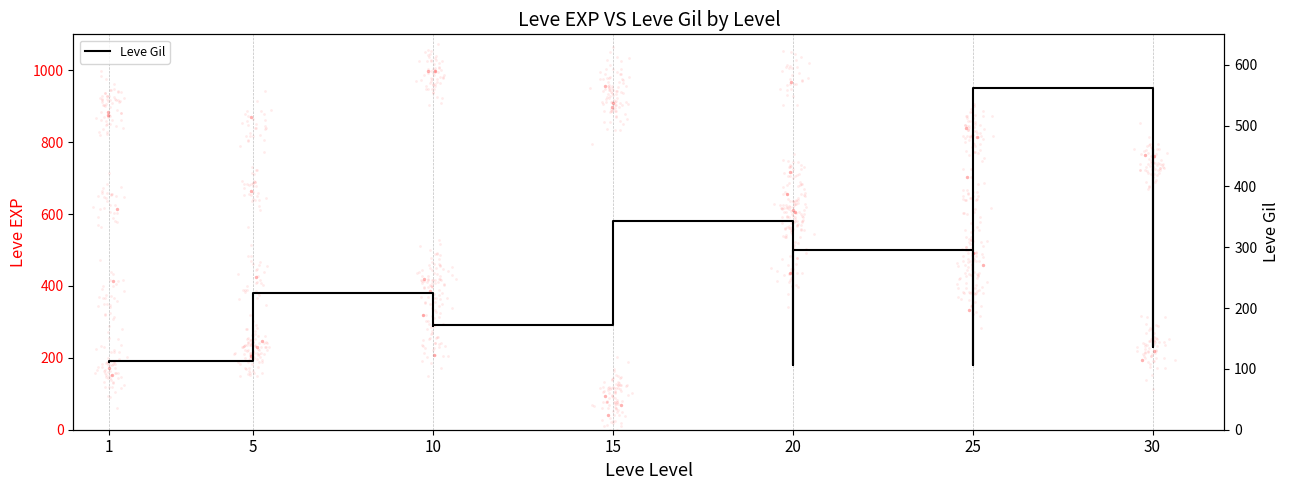

Which series has the widest spread of Y values?

Leve EXP